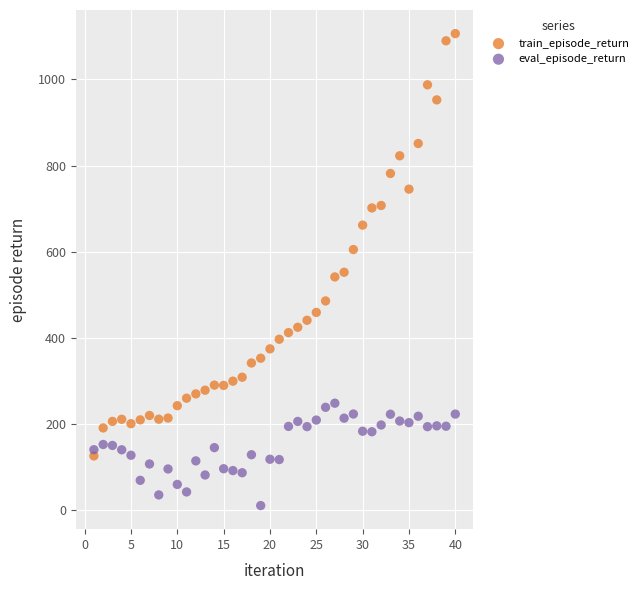

Across all data points, what is the range of X values (max minus min)?

39.0